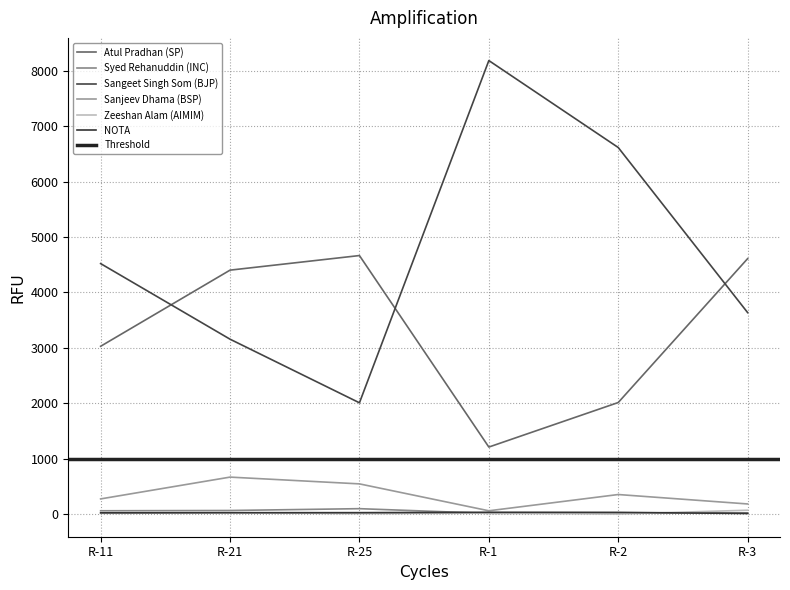

How many values in the Sanjeev Dhama (BSP) series are below 356?

3